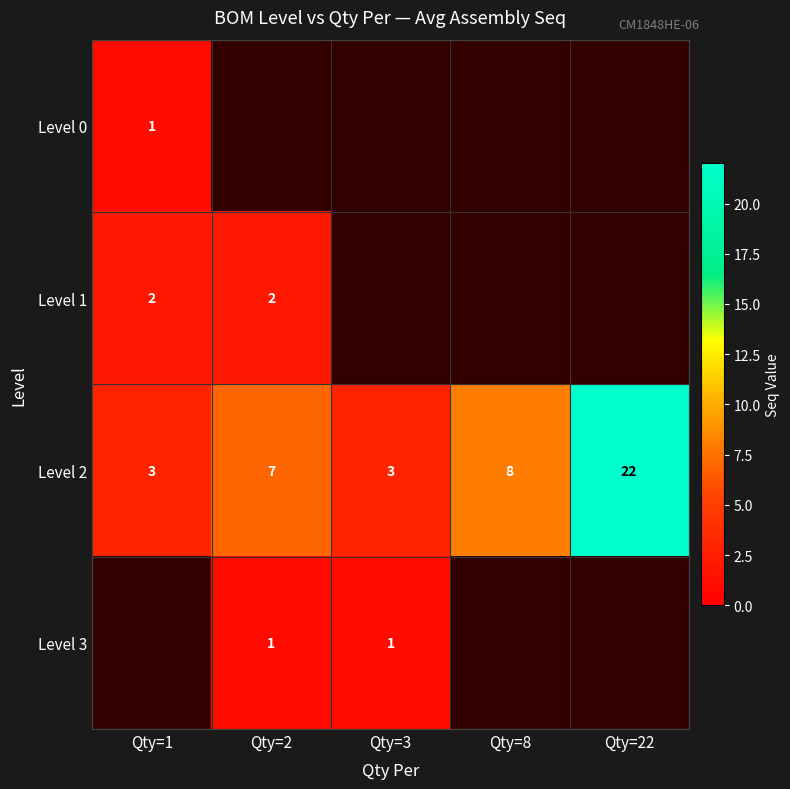

Which category has the highest value in the Level 2 series?

Qty=22